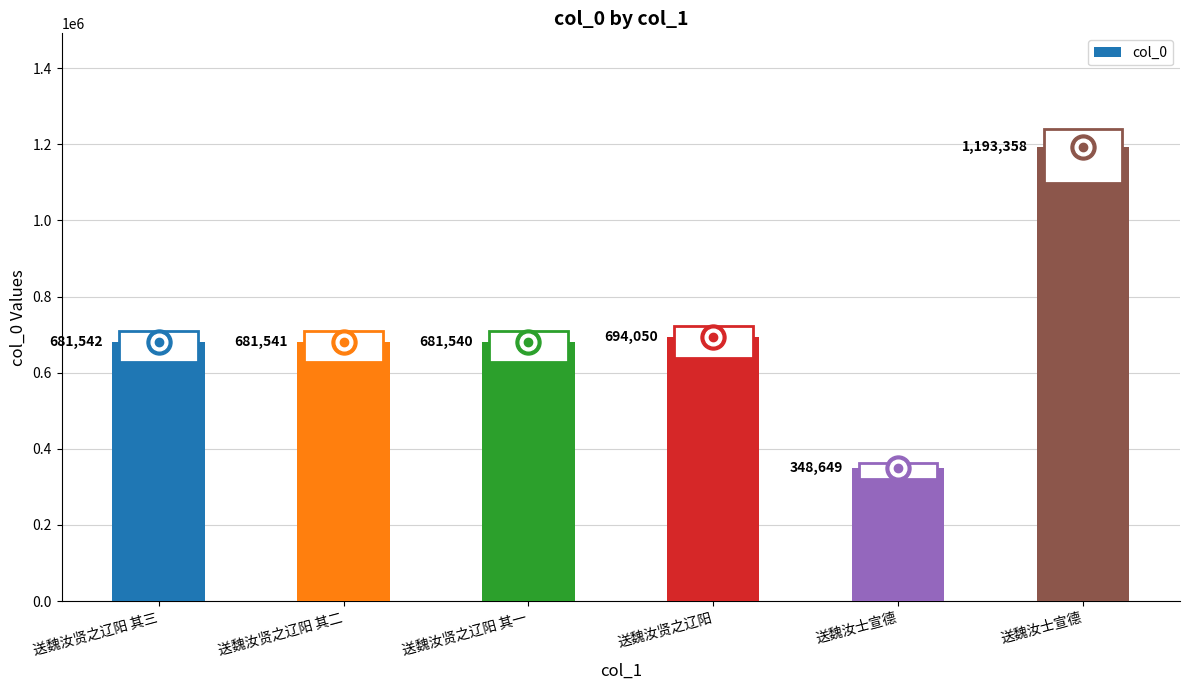

Does the chart contain any negative values?

No